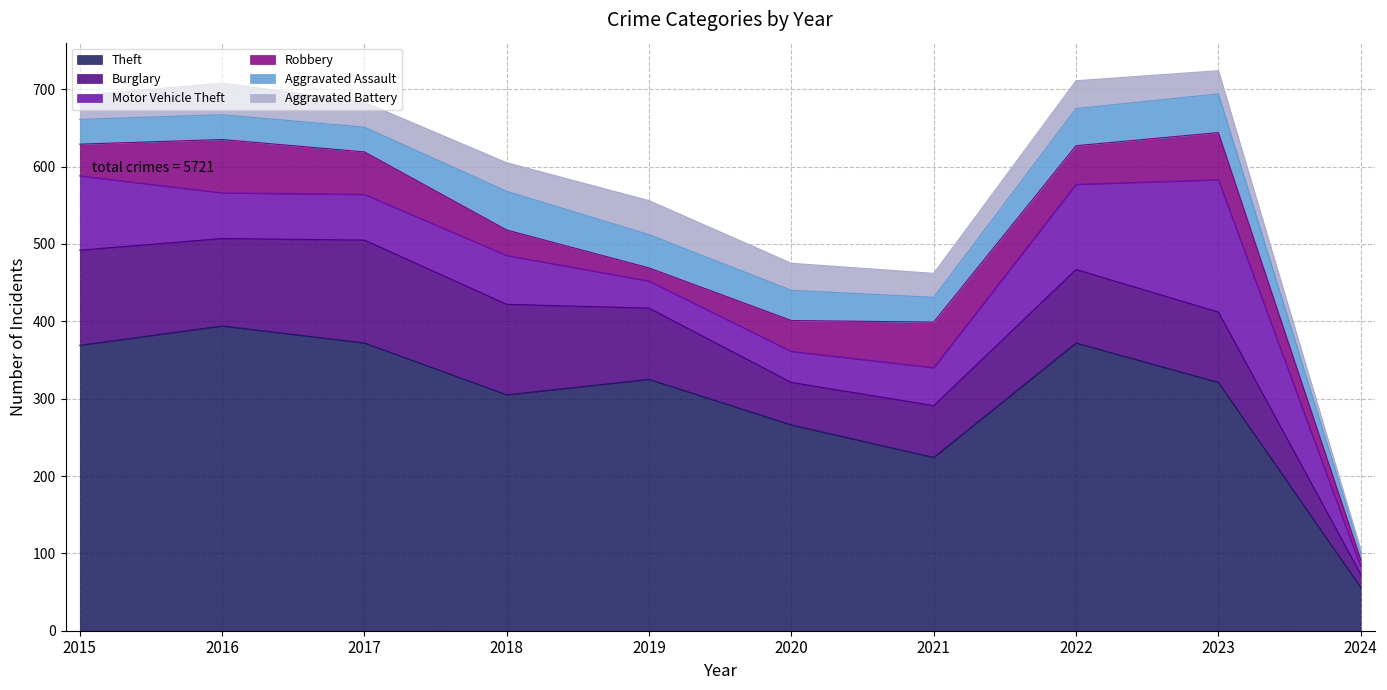

How many interior local peaks does the Robbery series have?

3